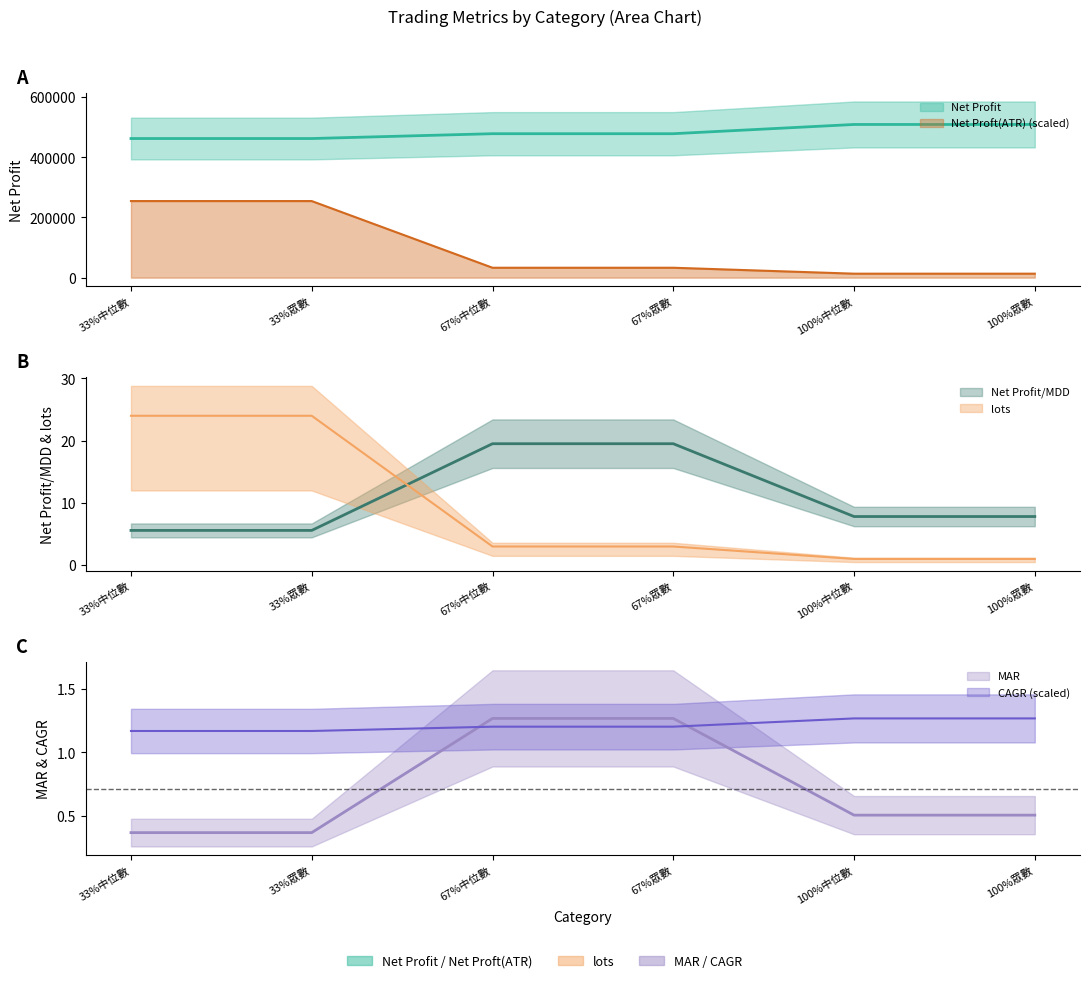

Reading right to left, what are all the values shown in this chart?

Net Profit: 509220.0	509220.0	478537.5	478537.5	462480.0	462480.0
lots: 1.0	1.0	3.0	3.0	24.0	24.0
MAR: 0.5	0.5	1.3	1.3	0.4	0.4
Net Profit/MDD: 7.8	7.8	19.5	19.5	5.6	5.6
Net Proft(ATR): 13235.1	13235.1	32949.5	32949.5	254610.0	254610.0
CAGR: 1.3	1.3	1.2	1.2	1.2	1.2